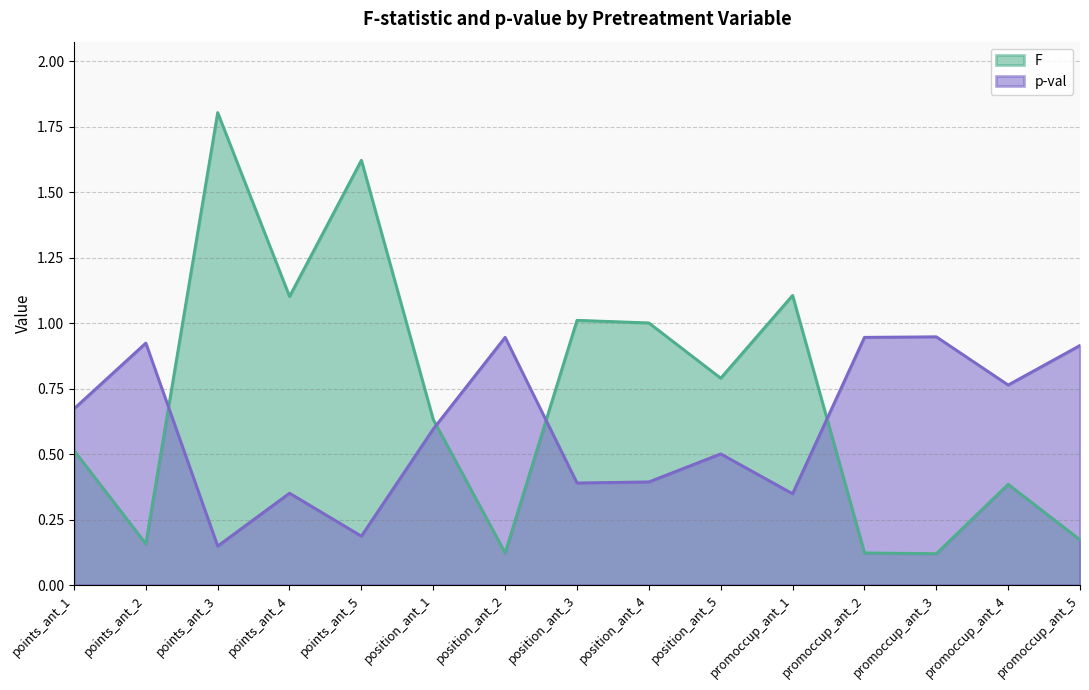

Reading left to right, extract all data points from this chart.

F: points_ant_1=0.5	points_ant_2=0.2	points_ant_3=1.8	points_ant_4=1.1	points_ant_5=1.6	position_ant_1=0.6	position_ant_2=0.1	position_ant_3=1.0	position_ant_4=1.0	position_ant_5=0.8	promoccup_ant_1=1.1	promoccup_ant_2=0.1	promoccup_ant_3=0.1	promoccup_ant_4=0.4	promoccup_ant_5=0.2
p-val: points_ant_1=0.7	points_ant_2=0.9	points_ant_3=0.1	points_ant_4=0.4	points_ant_5=0.2	position_ant_1=0.6	position_ant_2=0.9	position_ant_3=0.4	position_ant_4=0.4	position_ant_5=0.5	promoccup_ant_1=0.3	promoccup_ant_2=0.9	promoccup_ant_3=0.9	promoccup_ant_4=0.8	promoccup_ant_5=0.9